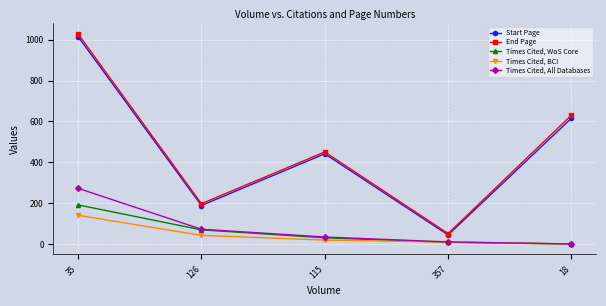

What is the label of the 5th point from the left?

18